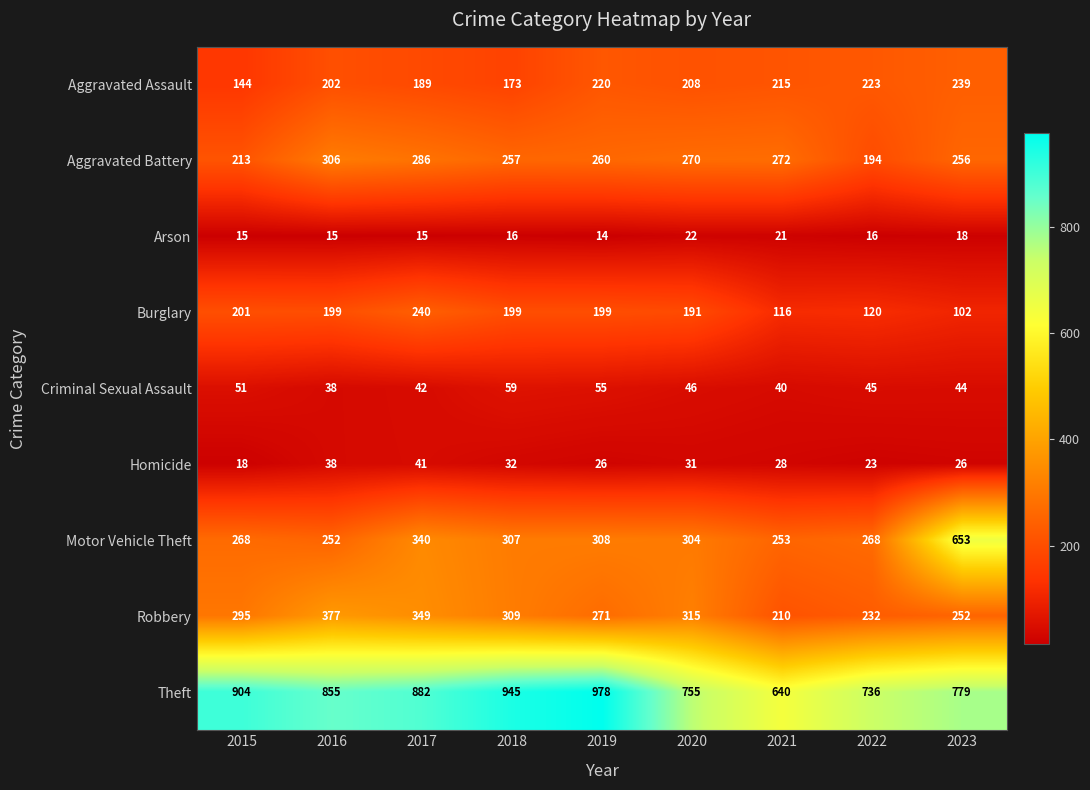

What is the difference between the maximum and minimum values in the Motor Vehicle Theft series?

401